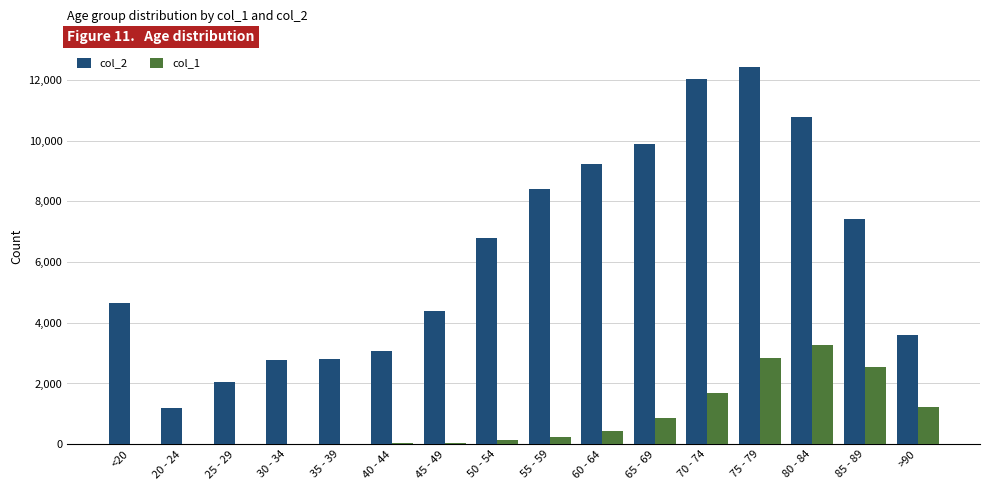

The col_2 series shows 10764 at 80 - 84. True or false?

True